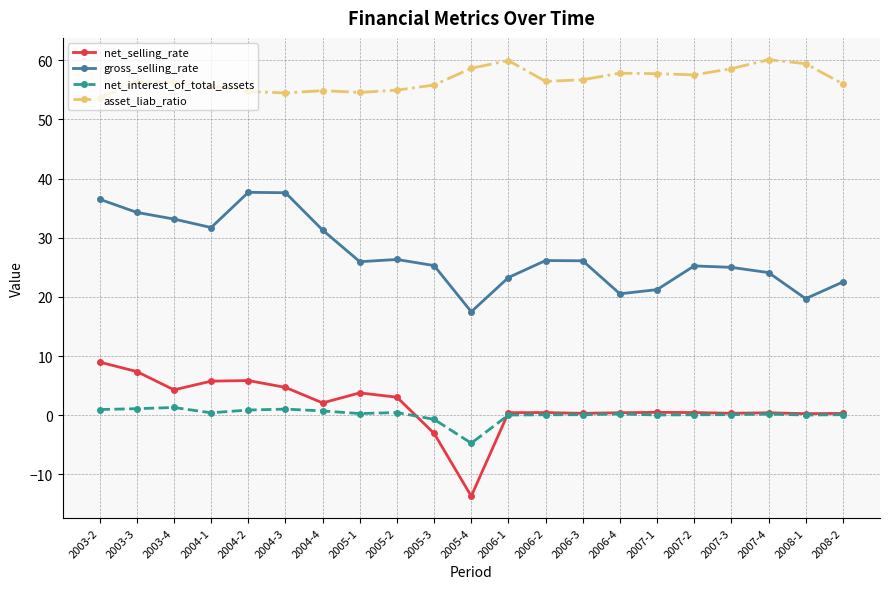

What is the average value of the gross_selling_rate series?

27.2